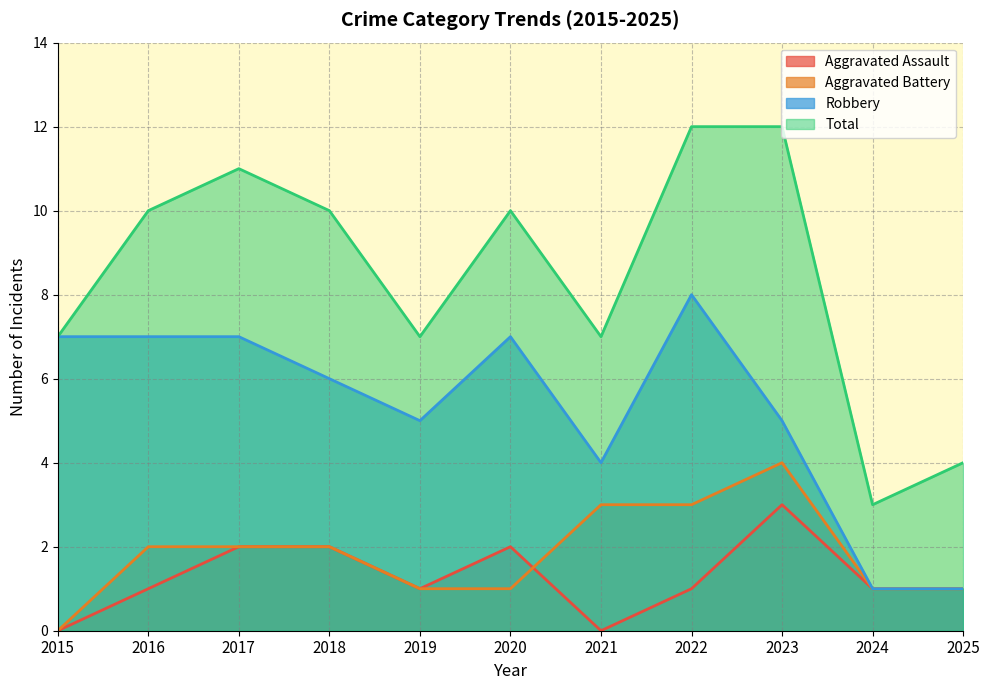

Between 2019 and 2024, which series saw the biggest shift?

Robbery